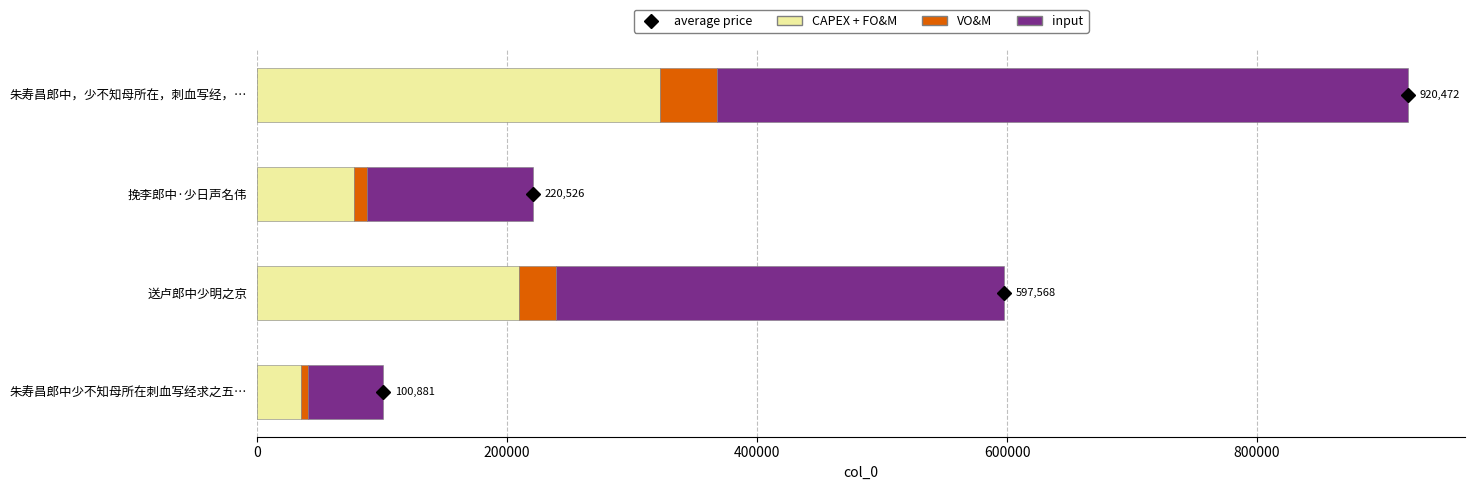

The value of CAPEX + FO&M at 朱寿昌郎中少不知母所在刺血写经求之五… is 35308.3. True or false?

True